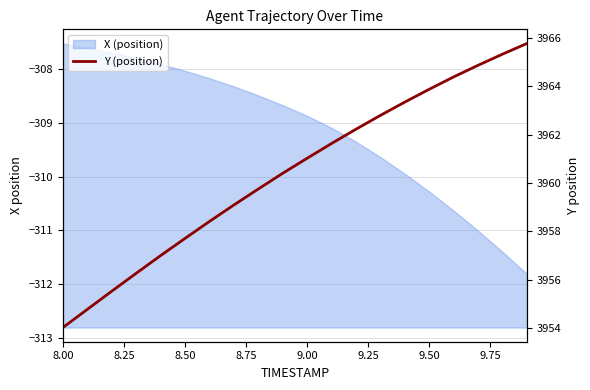

What is the sum of all values?

79208.2